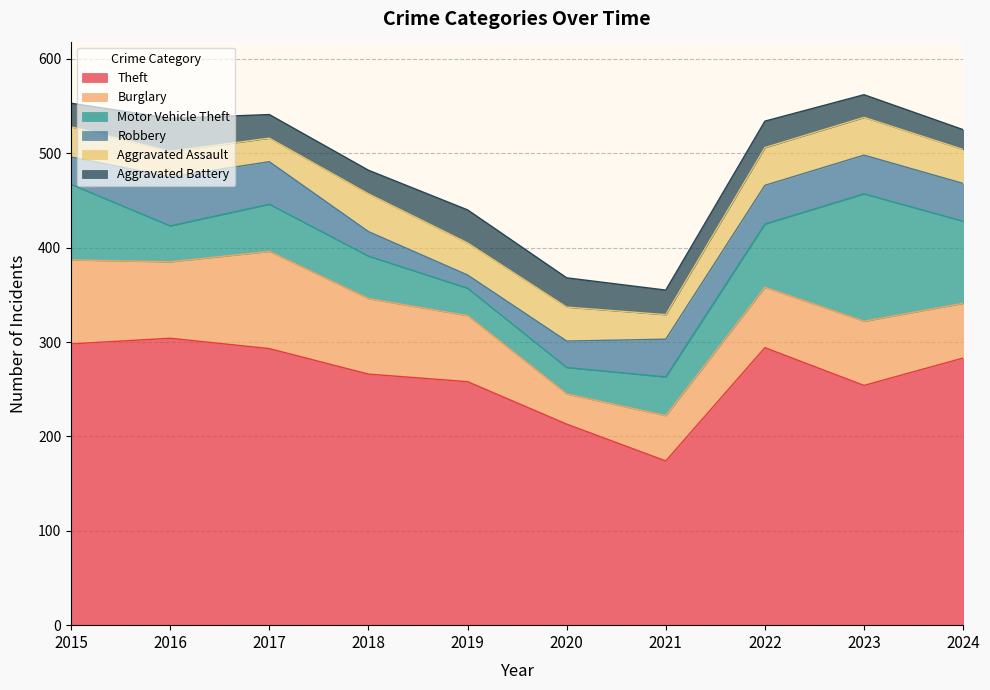

What is the average value of the Theft series?

264